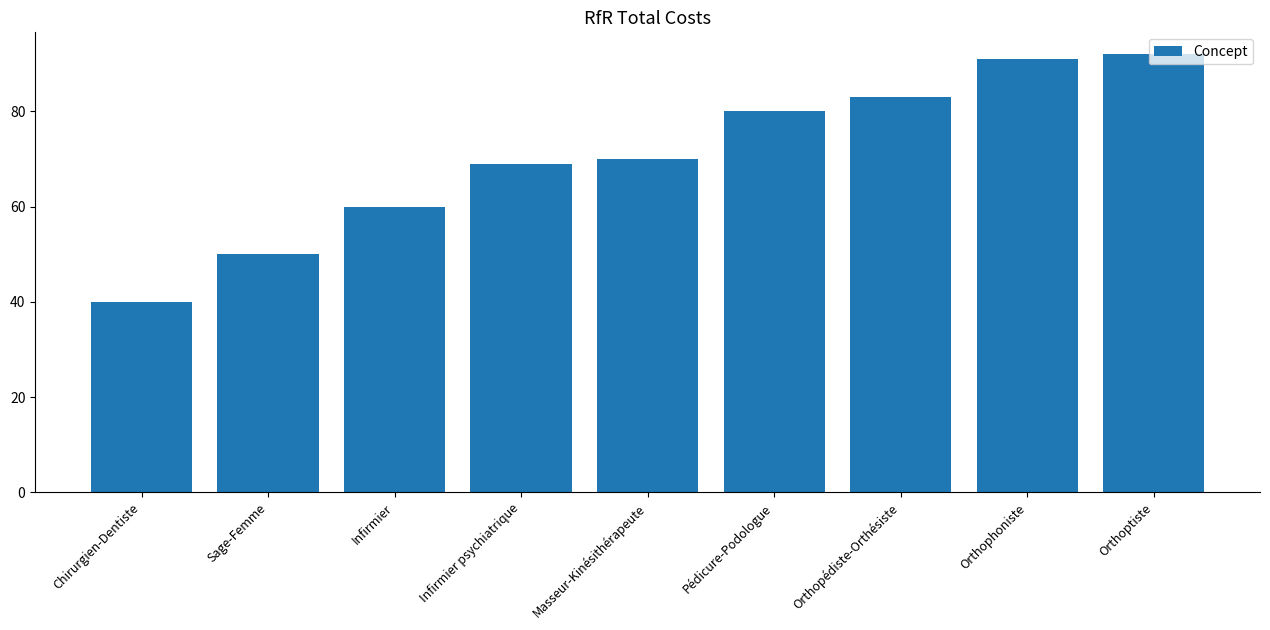

What is the change in value from Pédicure-Podologue to Orthophoniste?

+11